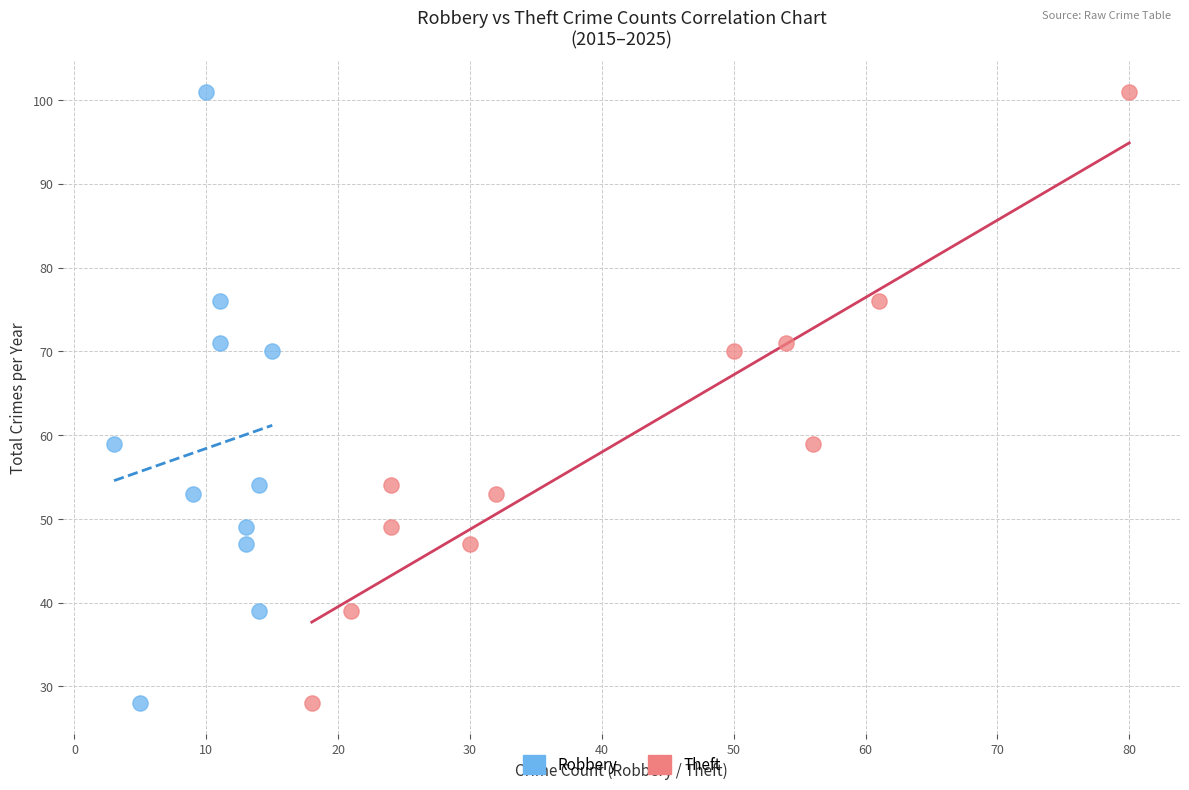

What are all the series names shown in the legend?

Robbery, Theft